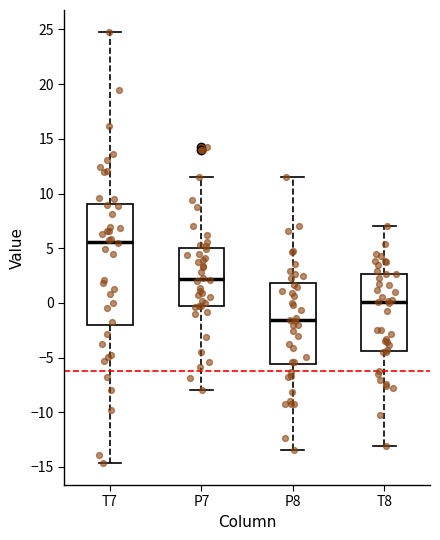

Which box has the lowest median line?

P8